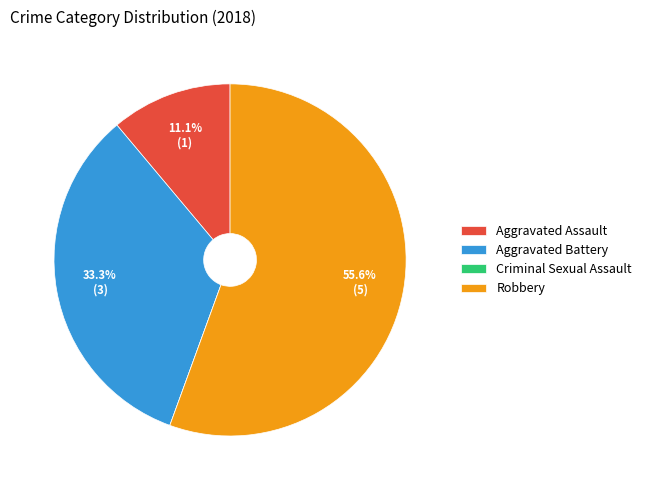

True or false: Aggravated Battery accounts for 33% of the total.

True